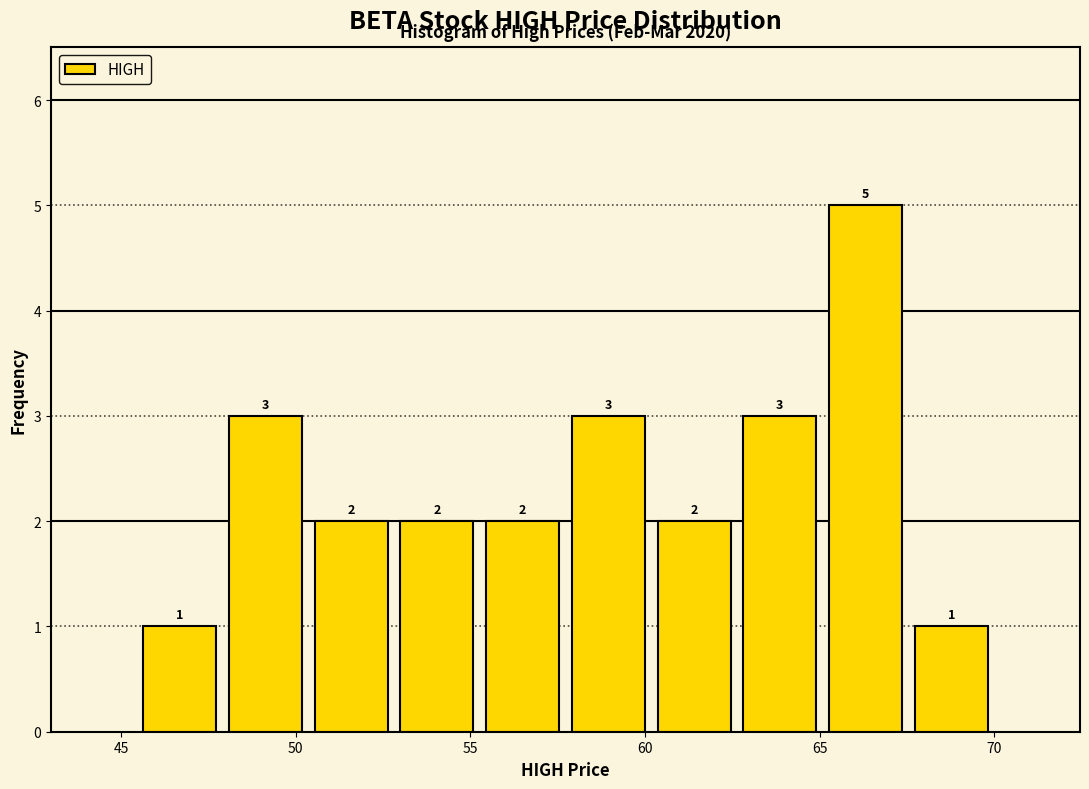

What is the height of the bar covering 48.0 to 50.5 on the x-axis? The bar edges are not printed on the chart, so give them approximately, as read against the axis.

3